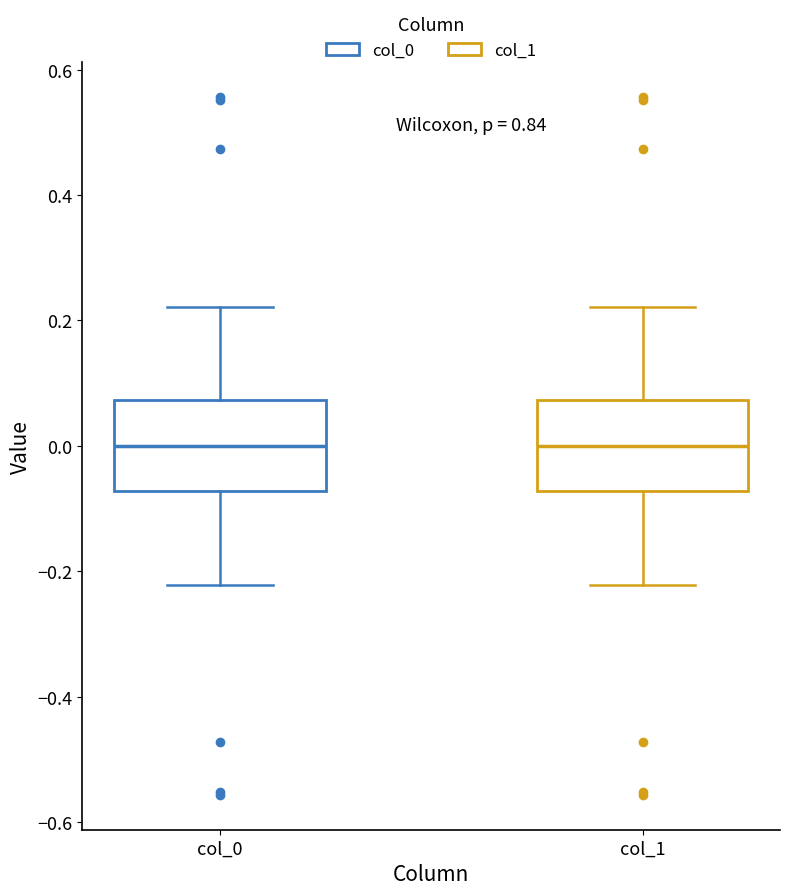

Reading left to right, read every box against the y-axis: the position of its median line, the range the box covers, and the ends of its whiskers. The values are not printed on the chart, so give them approximately, as read against the axis.

col_0: median 0.00, box -0.08 to 0.08, whiskers -0.22 to 0.22
col_1: median 0.00, box -0.08 to 0.08, whiskers -0.22 to 0.22